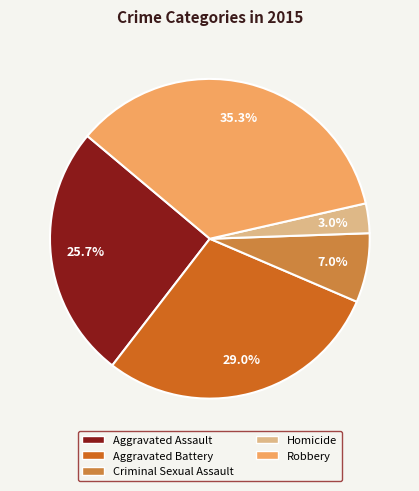

Does any single category account for the majority?

No